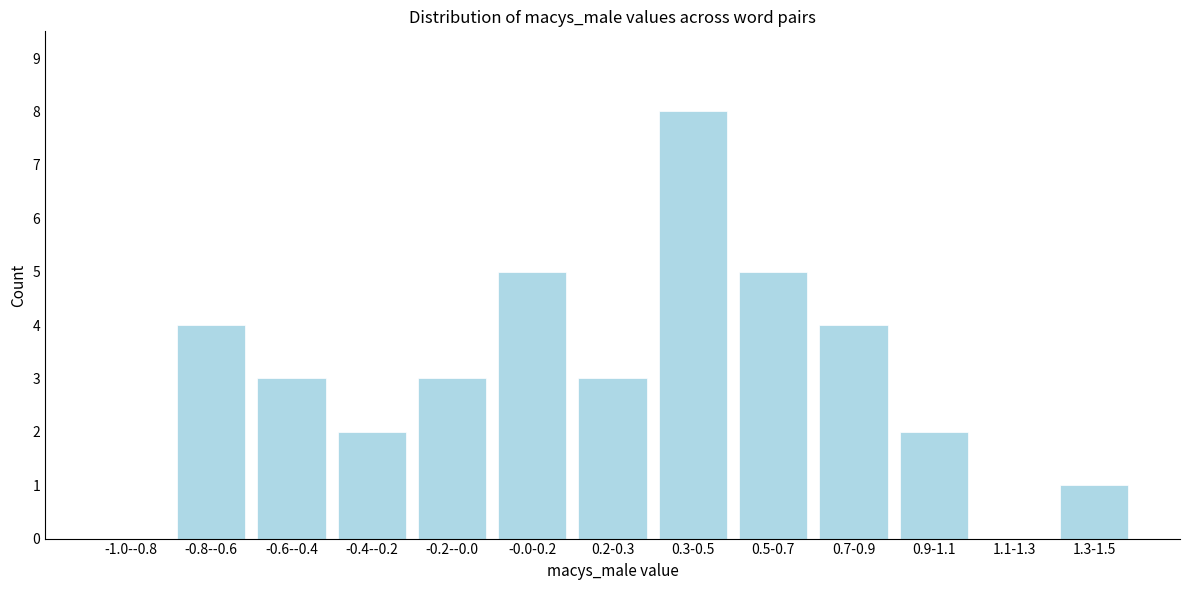

Reading right to left, list all the values displayed in this chart.

1.3-1.5=1	1.1-1.3=0	0.9-1.1=2	0.7-0.9=4	0.5-0.7=5	0.3-0.5=8	0.2-0.3=3	-0.0-0.2=5	-0.2--0.0=3	-0.4--0.2=2	-0.6--0.4=3	-0.8--0.6=4	-1.0--0.8=0